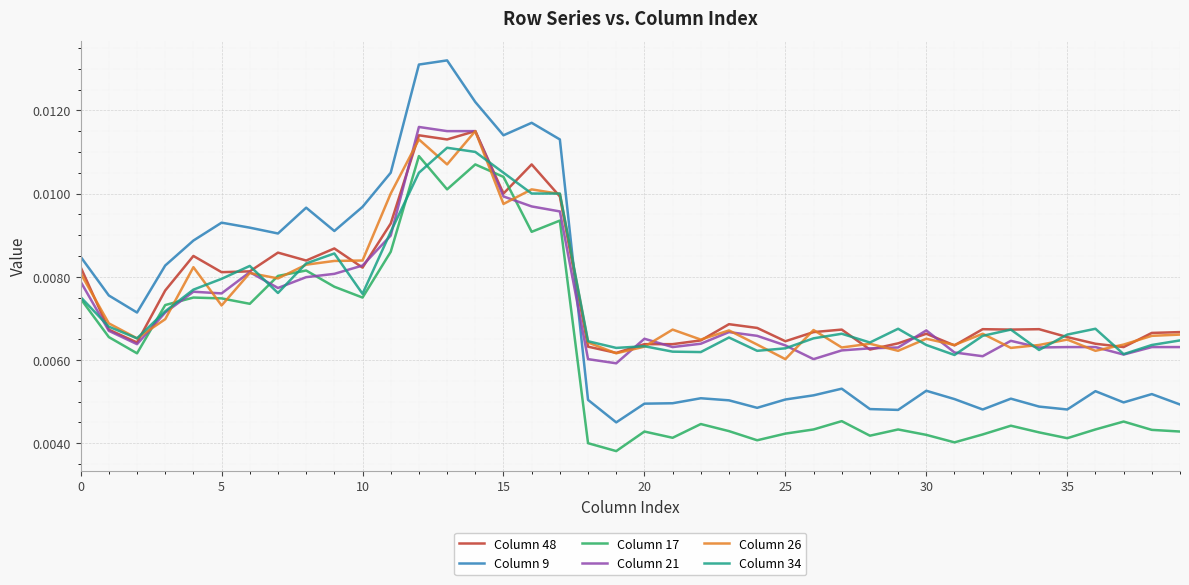

Which series has the largest range (max minus min)?

Column 9